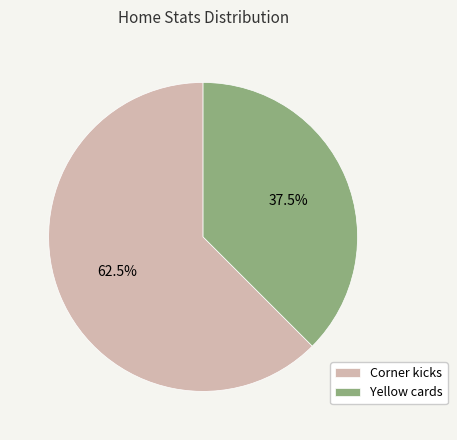

Which has a higher value, Yellow cards or Corner kicks?

Corner kicks